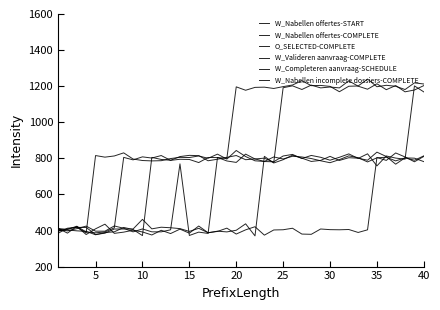

At how many categories does at least one series exceed 622?

36